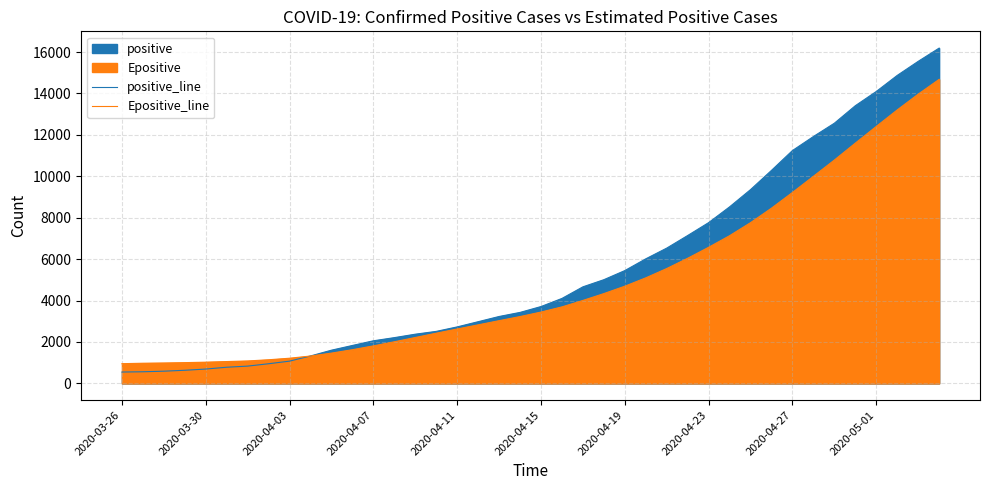

What is the sum of all positive_line values?

221354.0